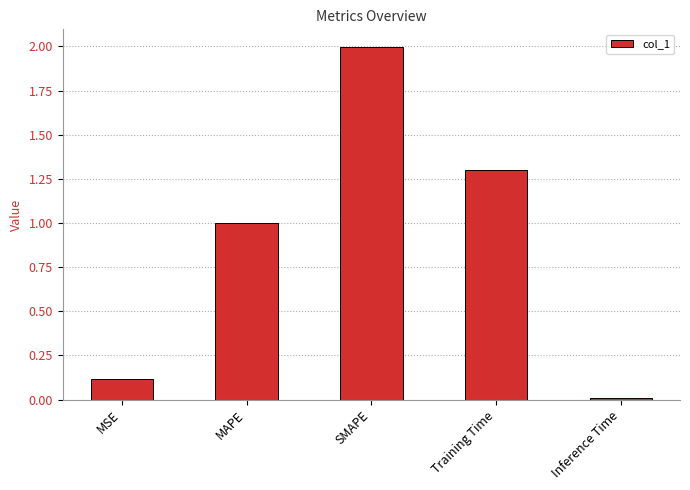

What position from the right is MSE?

5